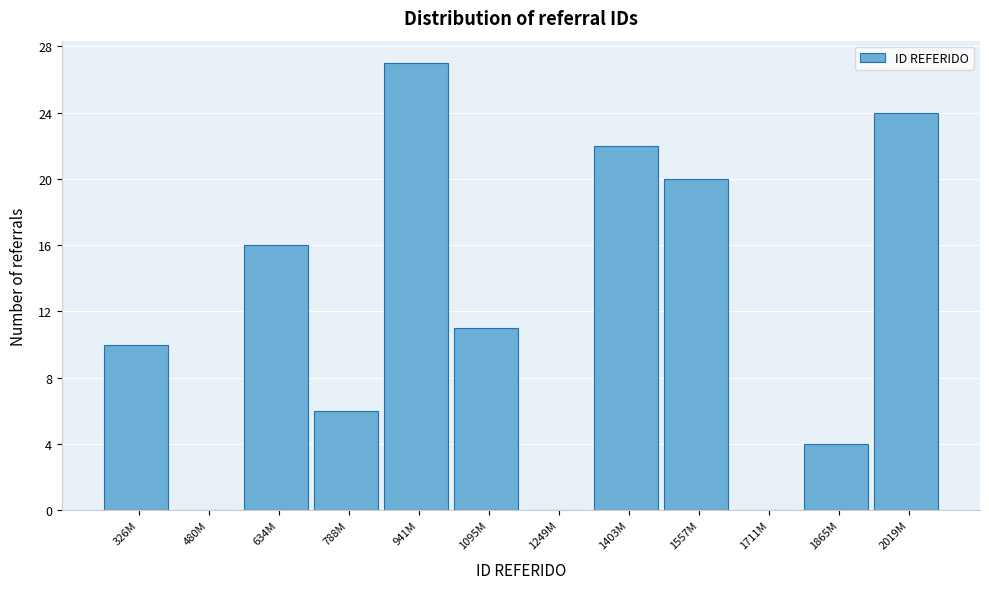

Reading left to right, extract all data points from this chart.

326M=10	480M=0	634M=16	788M=6	941M=27	1095M=11	1249M=0	1403M=22	1557M=20	1711M=0	1865M=4	2019M=24